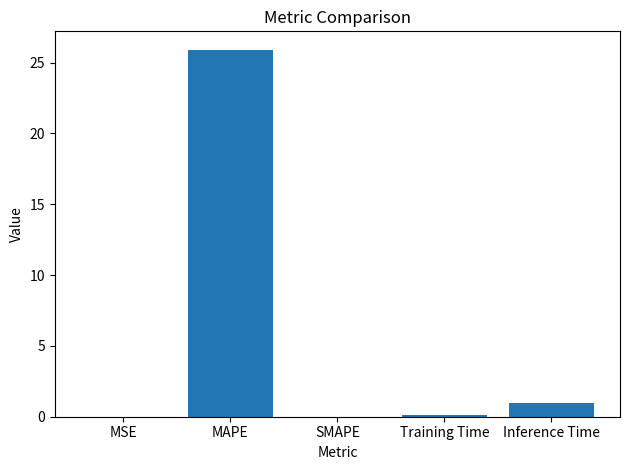

True or false: the data shows 1.0 at Inference Time.

True